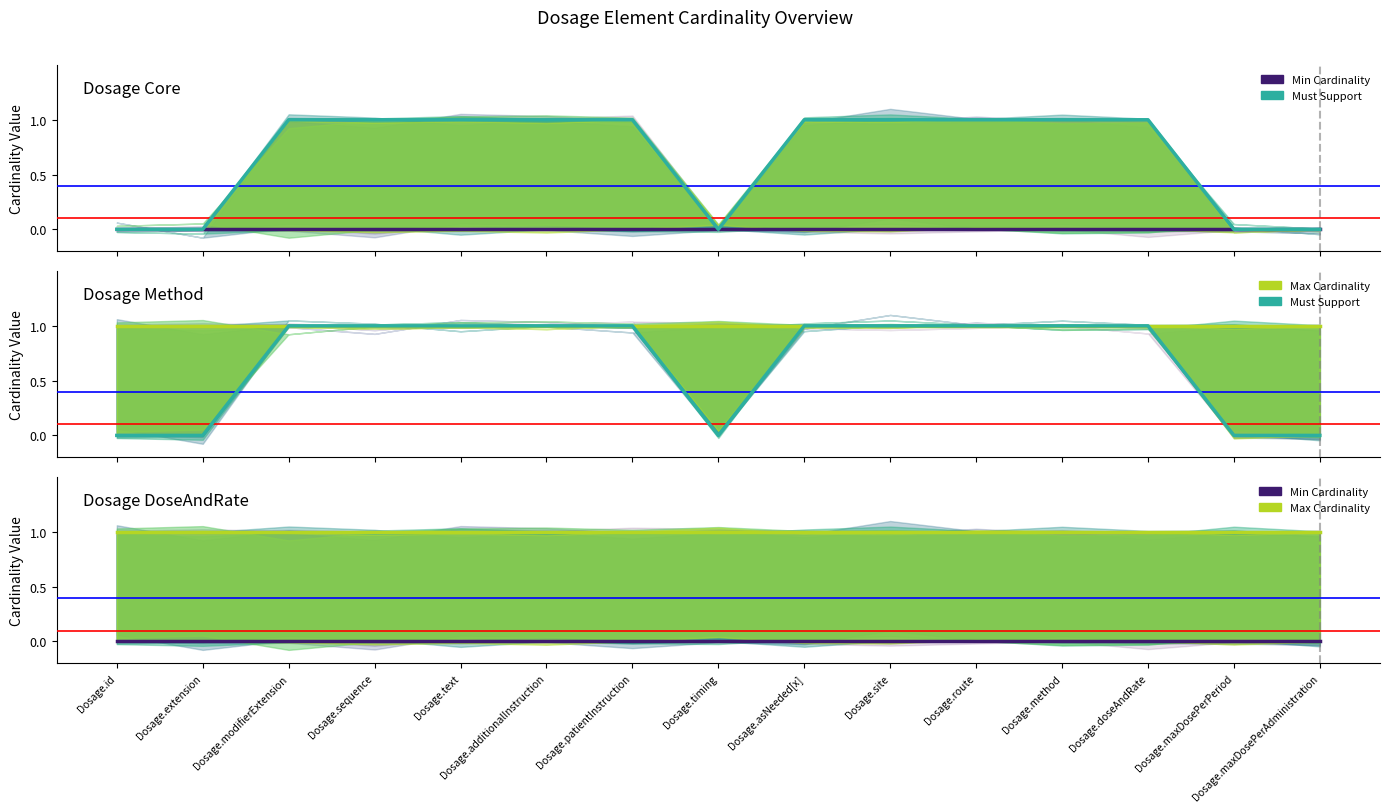

Which category has the highest value in the Max Cardinality series?

Dosage.id